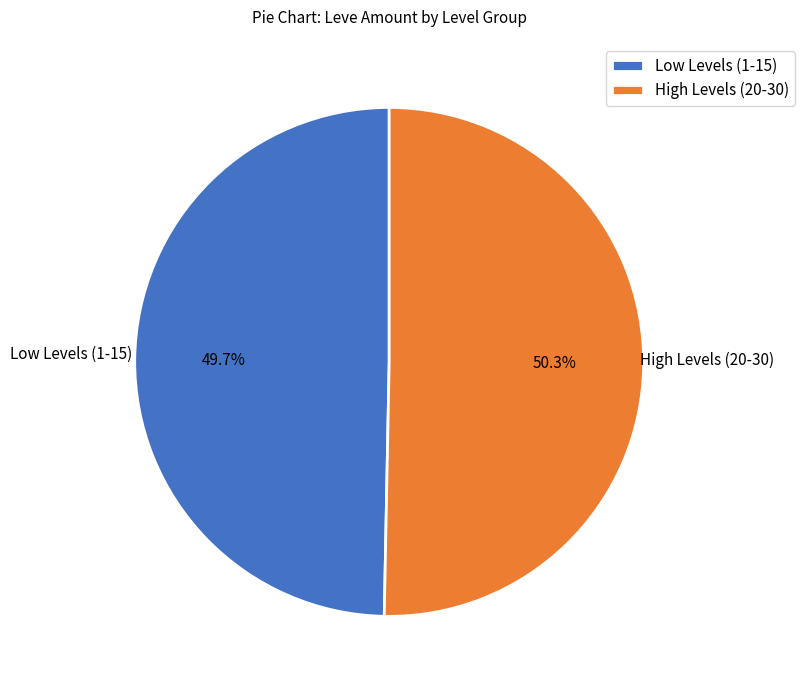

What is the majority slice?

High Levels (20-30)